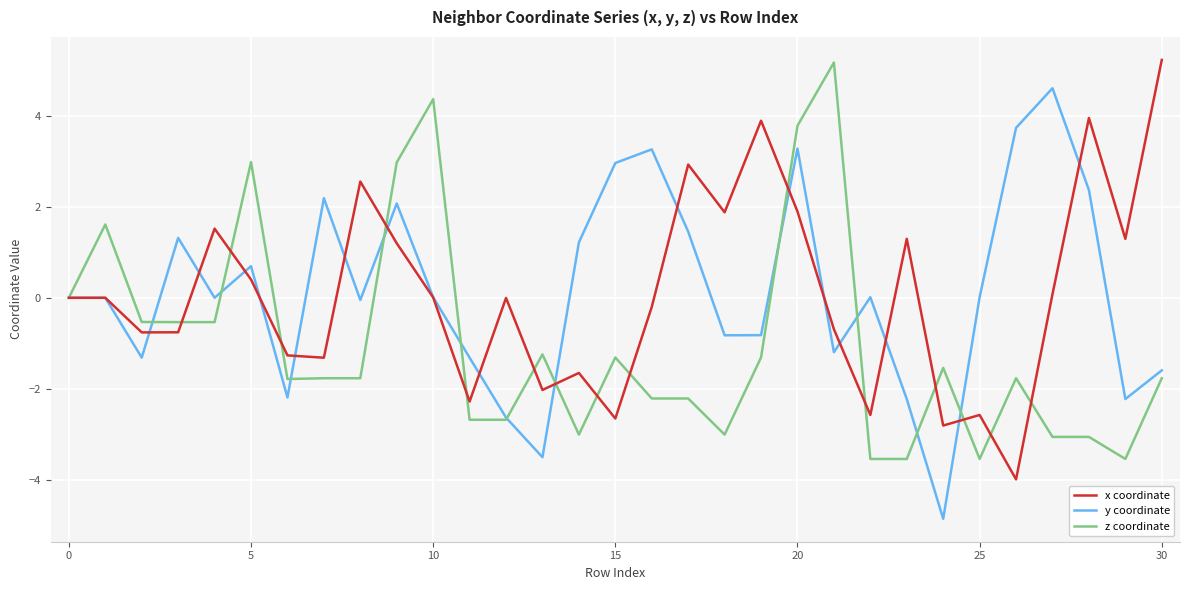

What is the highest value of the z coordinate series?

5.2